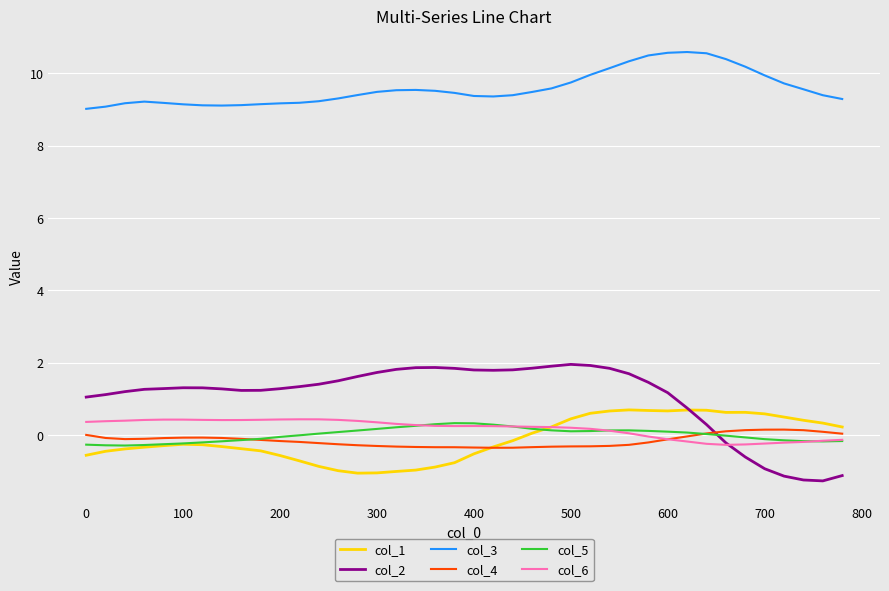

What is the maximum value for col_6?

0.4